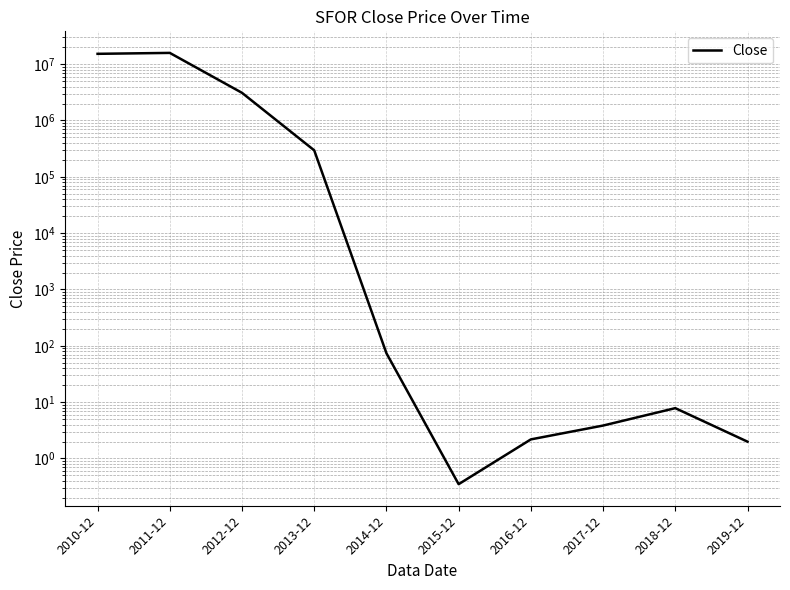

At which label is the value closest to 7914285?

2012-12